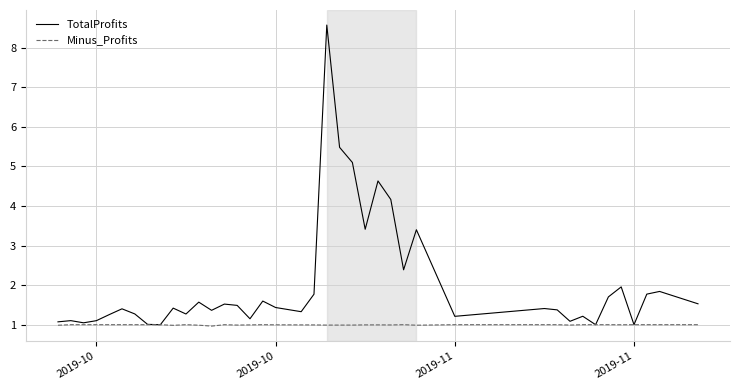

What is the difference between the maximum and second lowest values in the TotalProfits series?

7.6